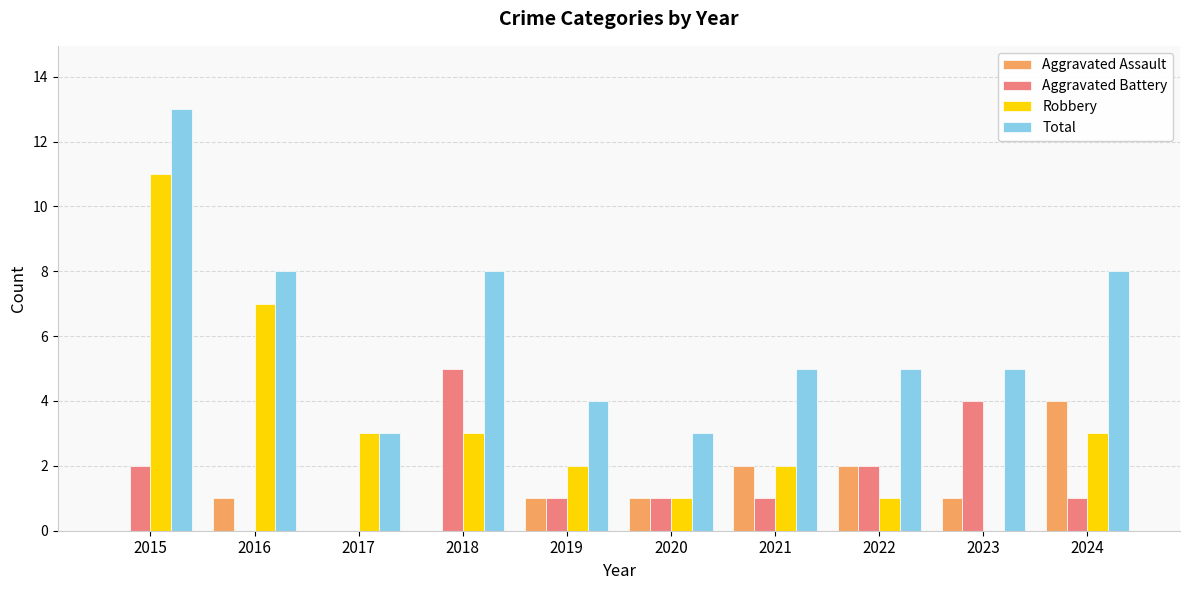

What is the sum of the Aggravated Assault values at 2024 and 2018?

4